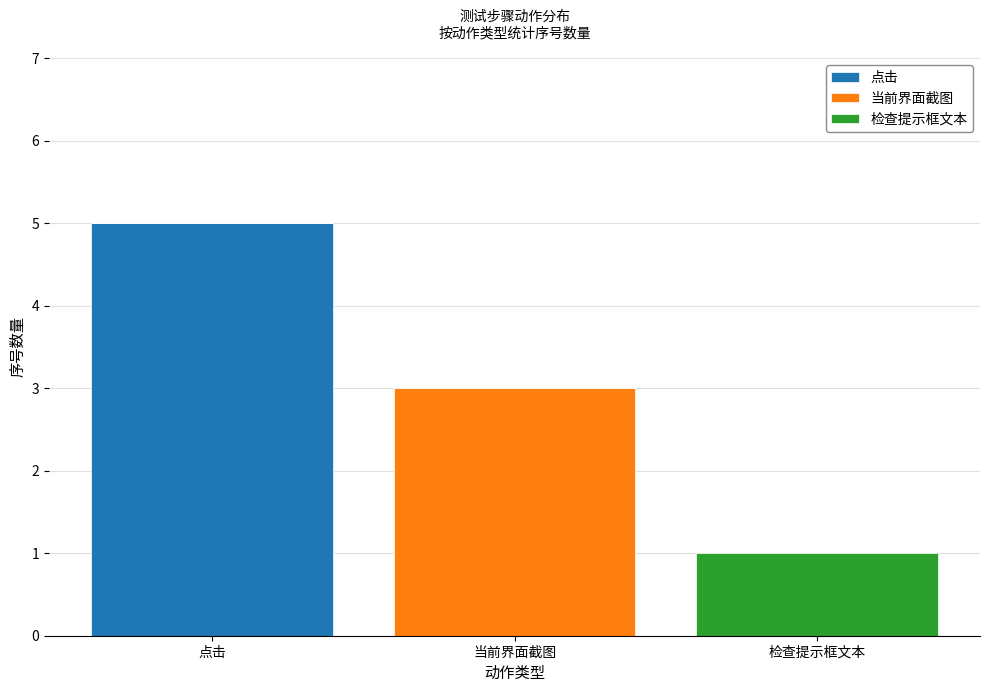

What is the total value across all series at 当前界面截图?

3